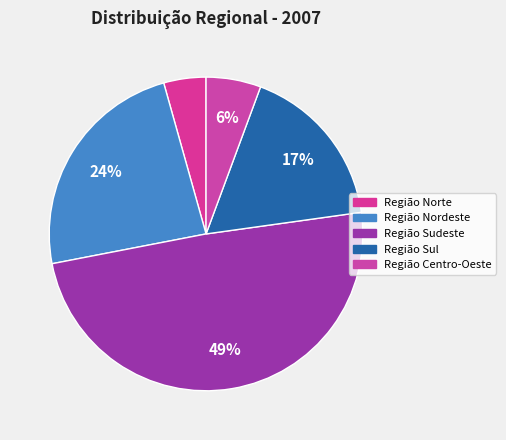

To the nearest percent, what is the average slice percentage?

20%